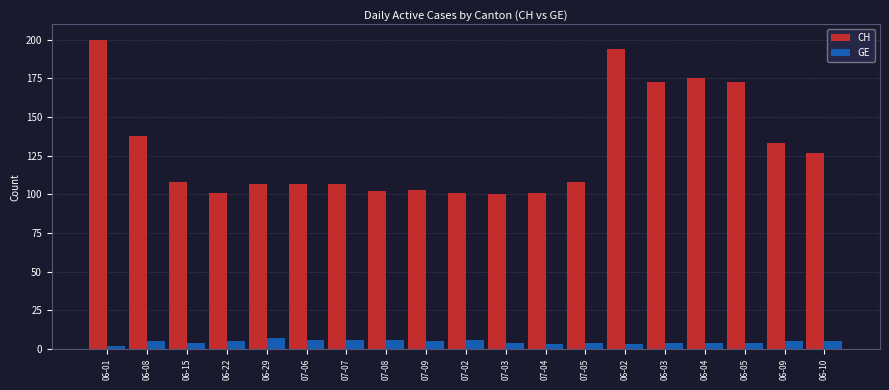

Reading left to right, transcribe all the data shown in this chart.

CH: 200	138	108	101	107	107	107	102	103	101	100	101	108	194	173	175	173	133	127
GE: 2	5	4	5	7	6	6	6	5	6	4	3	4	3	4	4	4	5	5